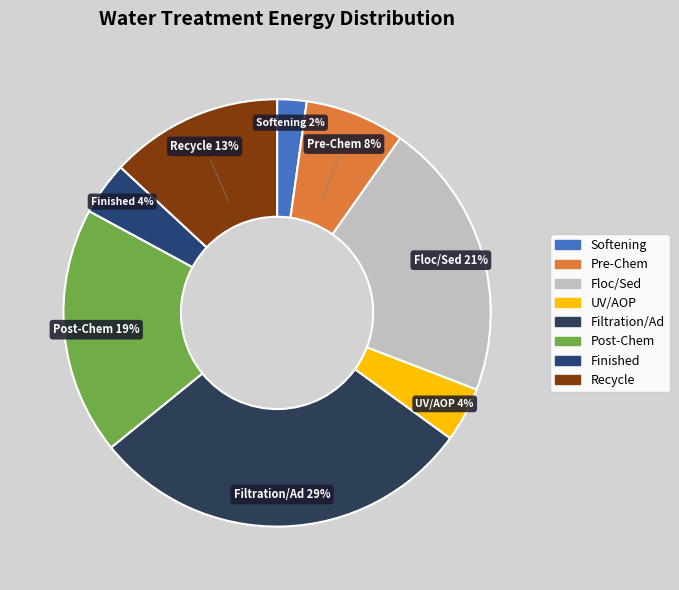

To the nearest percent, what is the difference between the Softening and Floc/Sed slice percentages?

19%